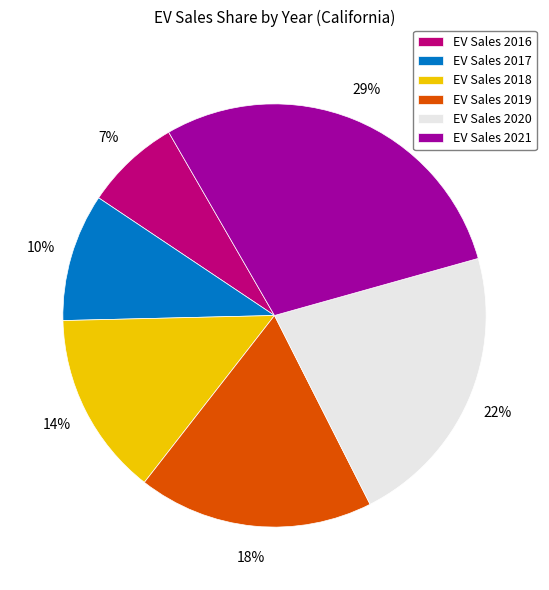

To the nearest percent, what is the average slice percentage?

17%